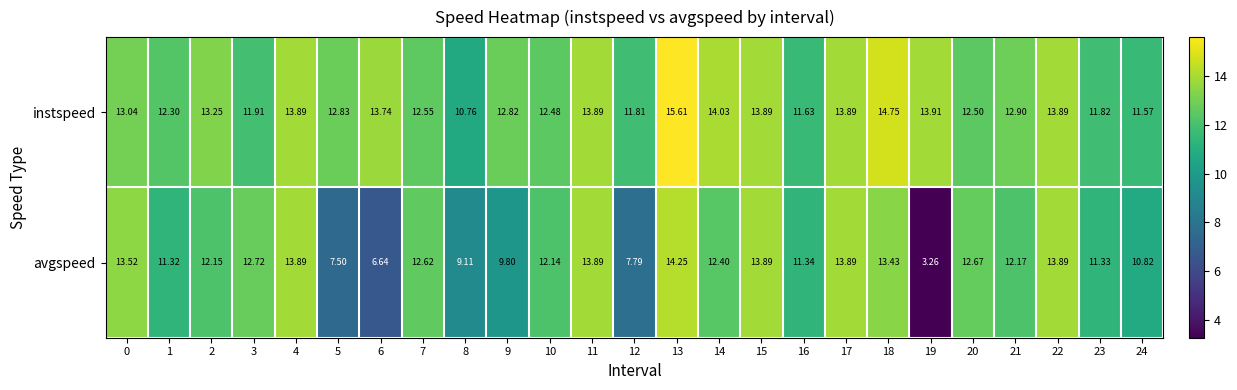

Rank the series by their average value, from highest to lowest.

instspeed, avgspeed